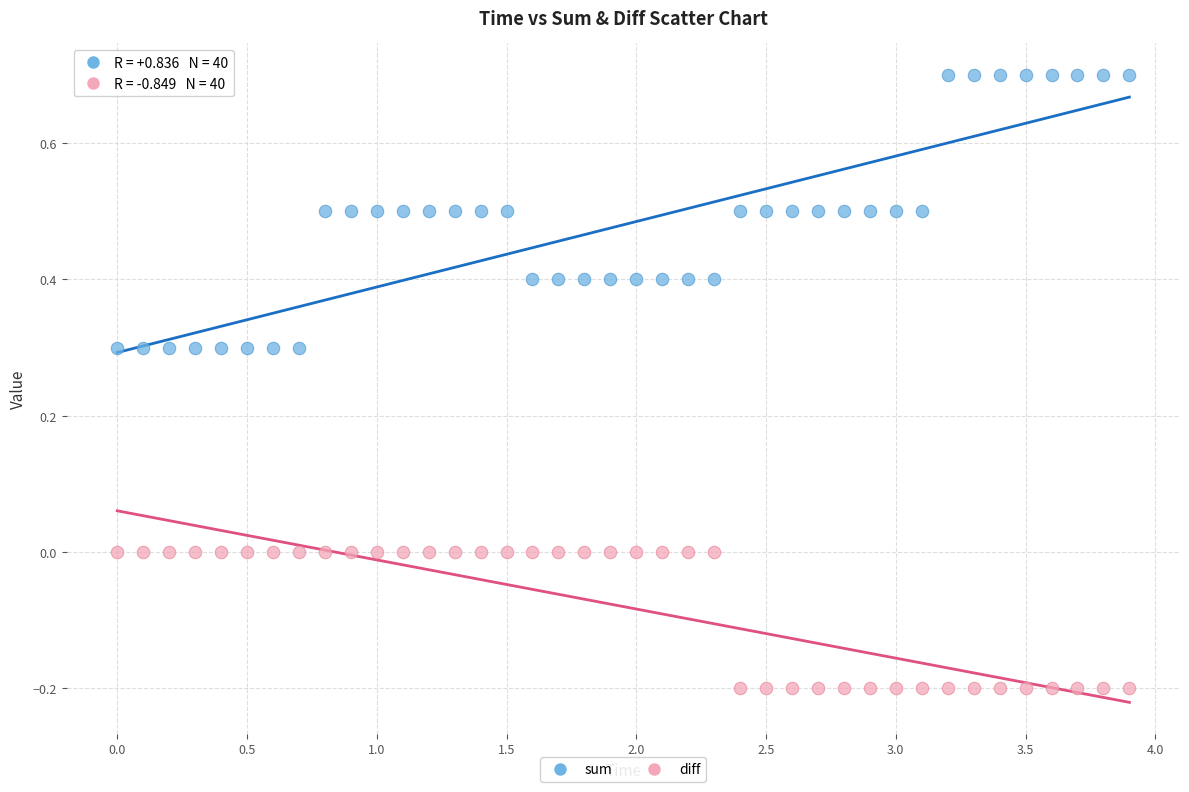

Which series contains the highest Y value?

sum